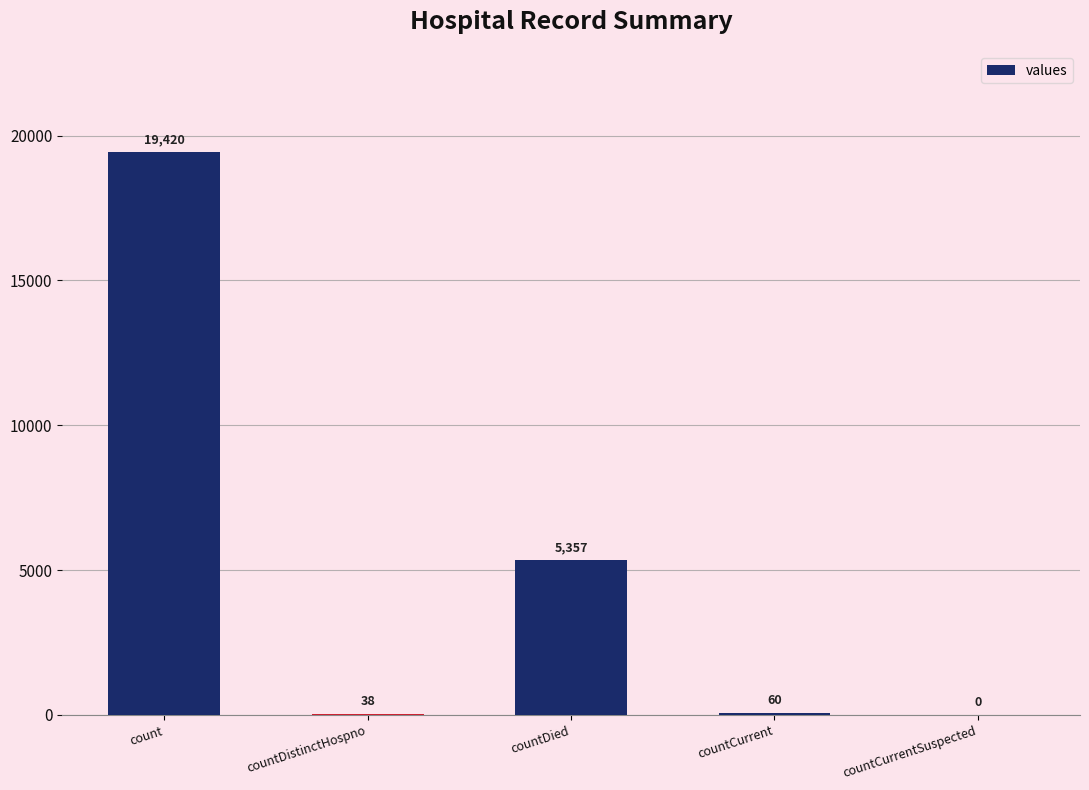

Which label corresponds to the largest value in the chart?

count